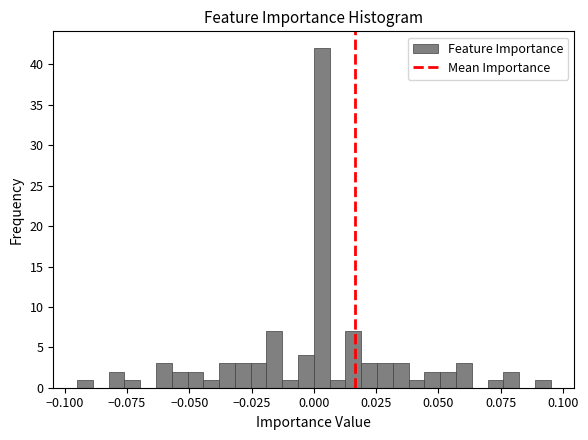

Around what value on the x-axis is the tallest bar? Give the approximate position of its centre, as read against the axis.

0.005